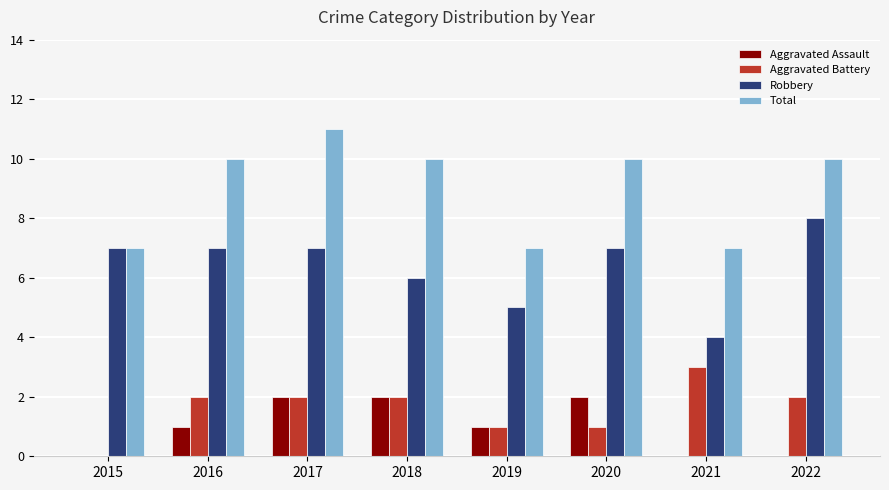

Does the chart contain stacked bars?

No